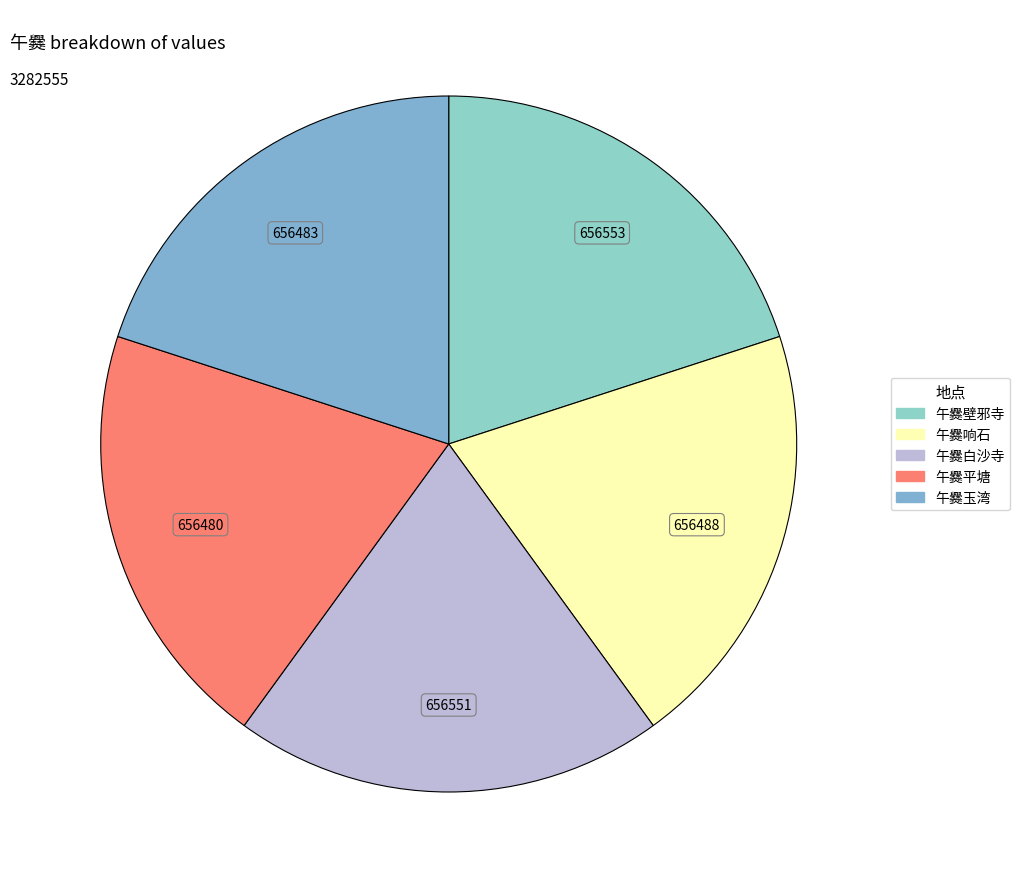

Between 午爨壁邪寺 and 午爨响石, which is larger?

午爨壁邪寺